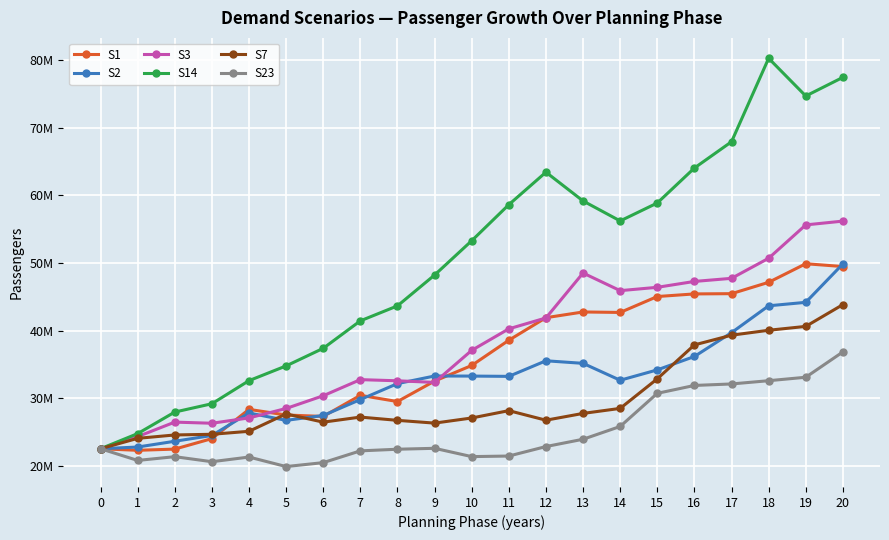

What is the difference between the S14 values at 2 and 15?

30897278